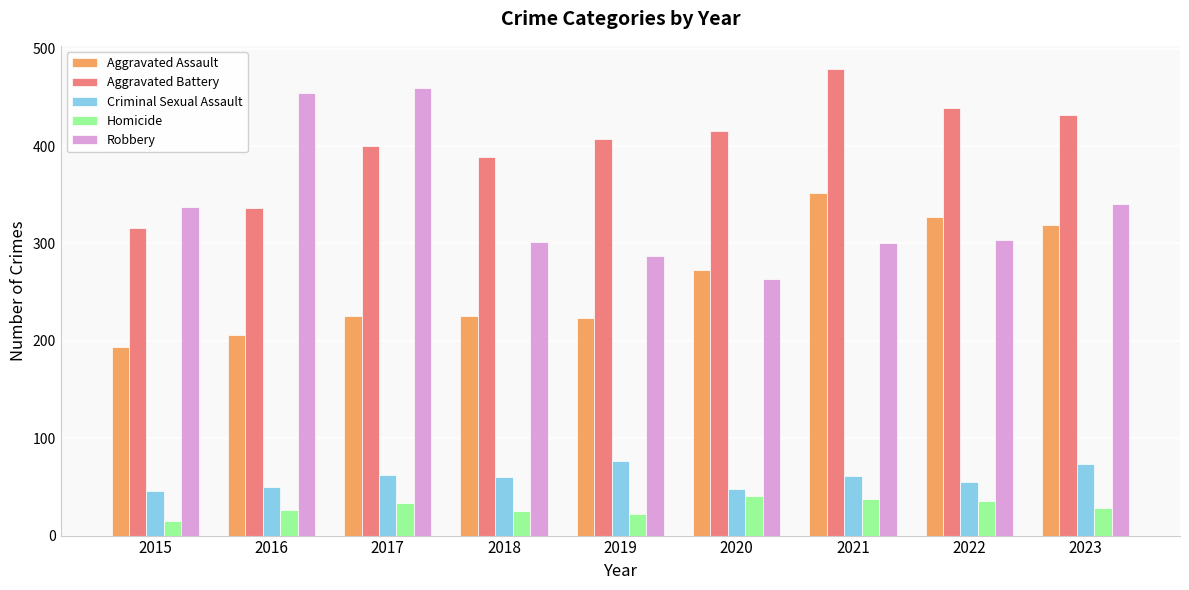

At how many categories does at least one series exceed 159?

9